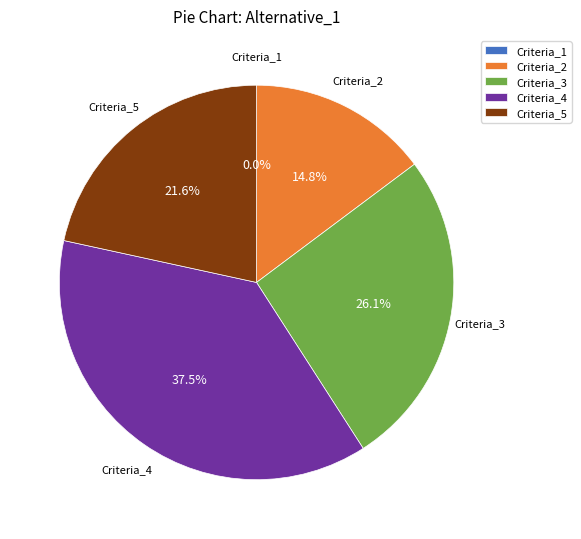

To the nearest percent, what percentage of the pie is Criteria_2?

15%